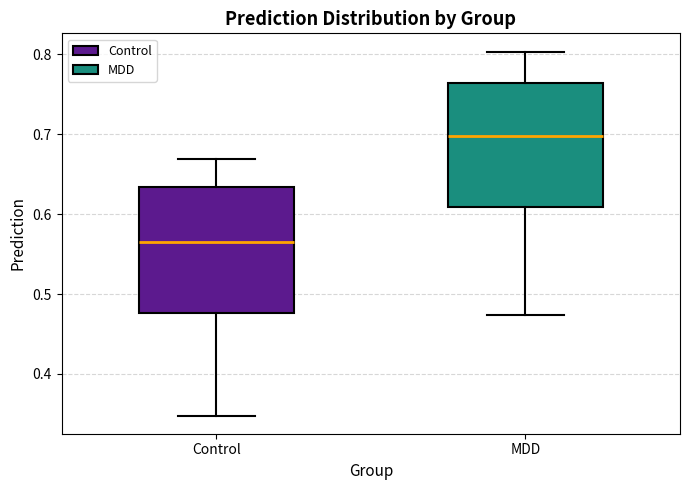

Which box's median line is the lowest?

Control